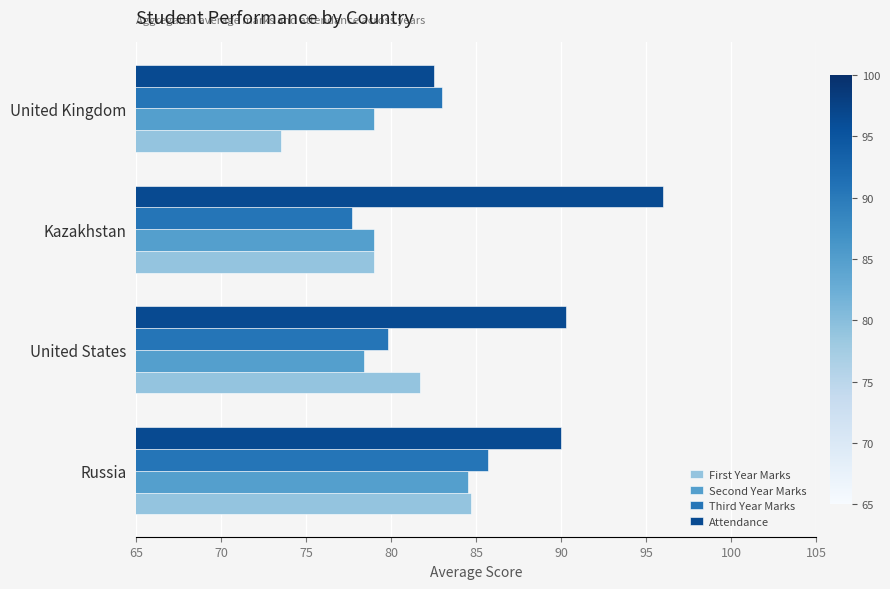

What is the difference between the maximum and minimum values in the Attendance series?

13.5